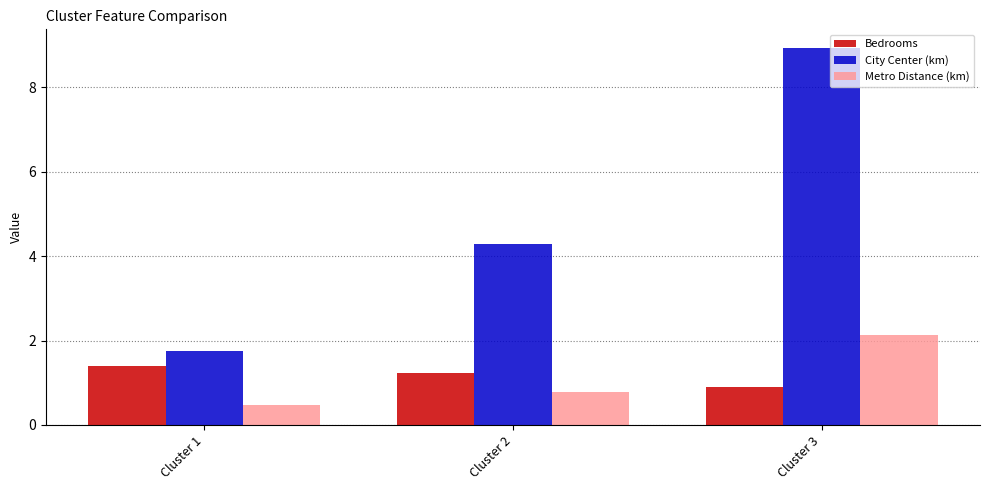

What is the highest value of the Bedrooms series?

1.4